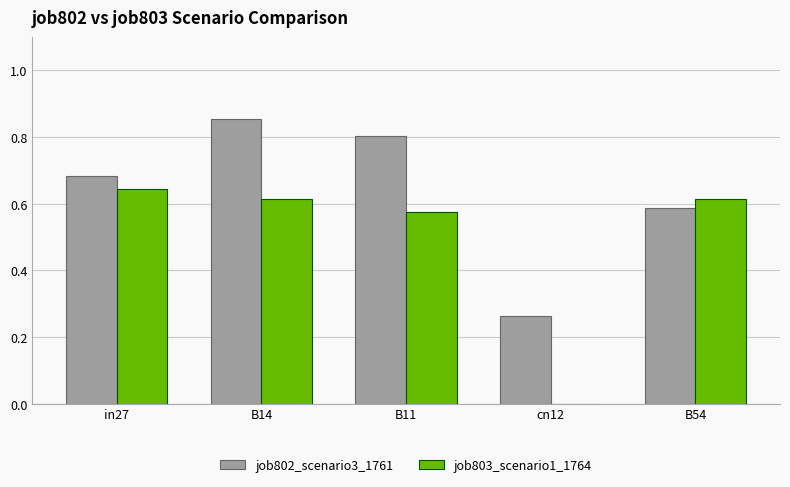

What is the spread (max minus min) of values at B14?

0.2